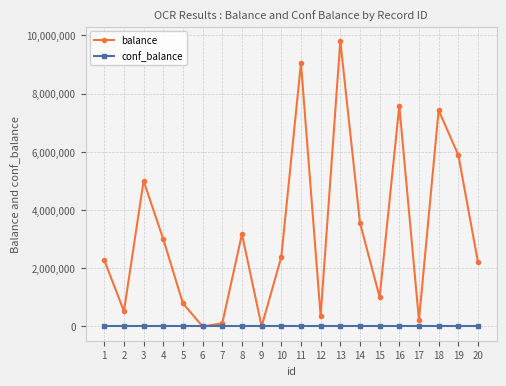

Is the value of balance at 7 greater than the value of conf_balance at 1?

Yes